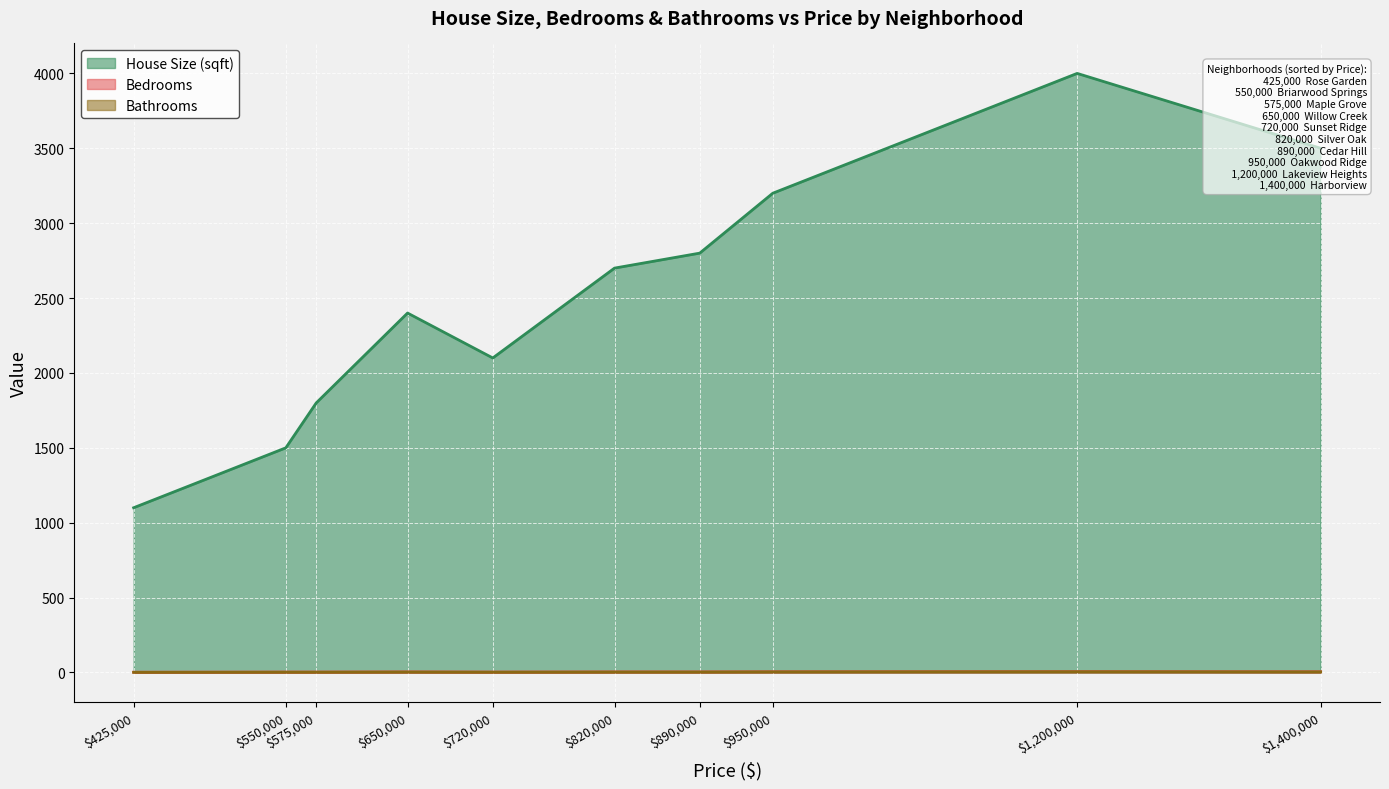

True or false: House Size (sqft) and Bedrooms intersect in this chart.

False